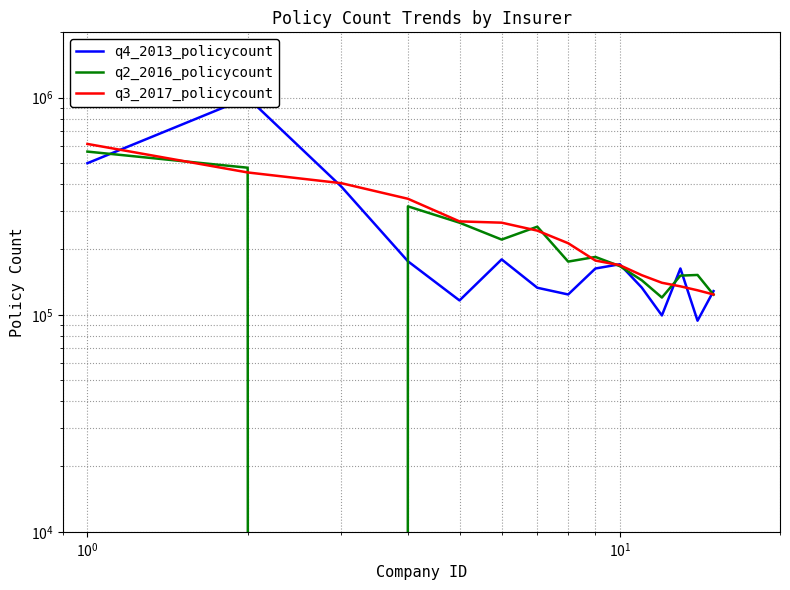

What are all the series names shown in the legend?

q4_2013_policycount, q2_2016_policycount, q3_2017_policycount